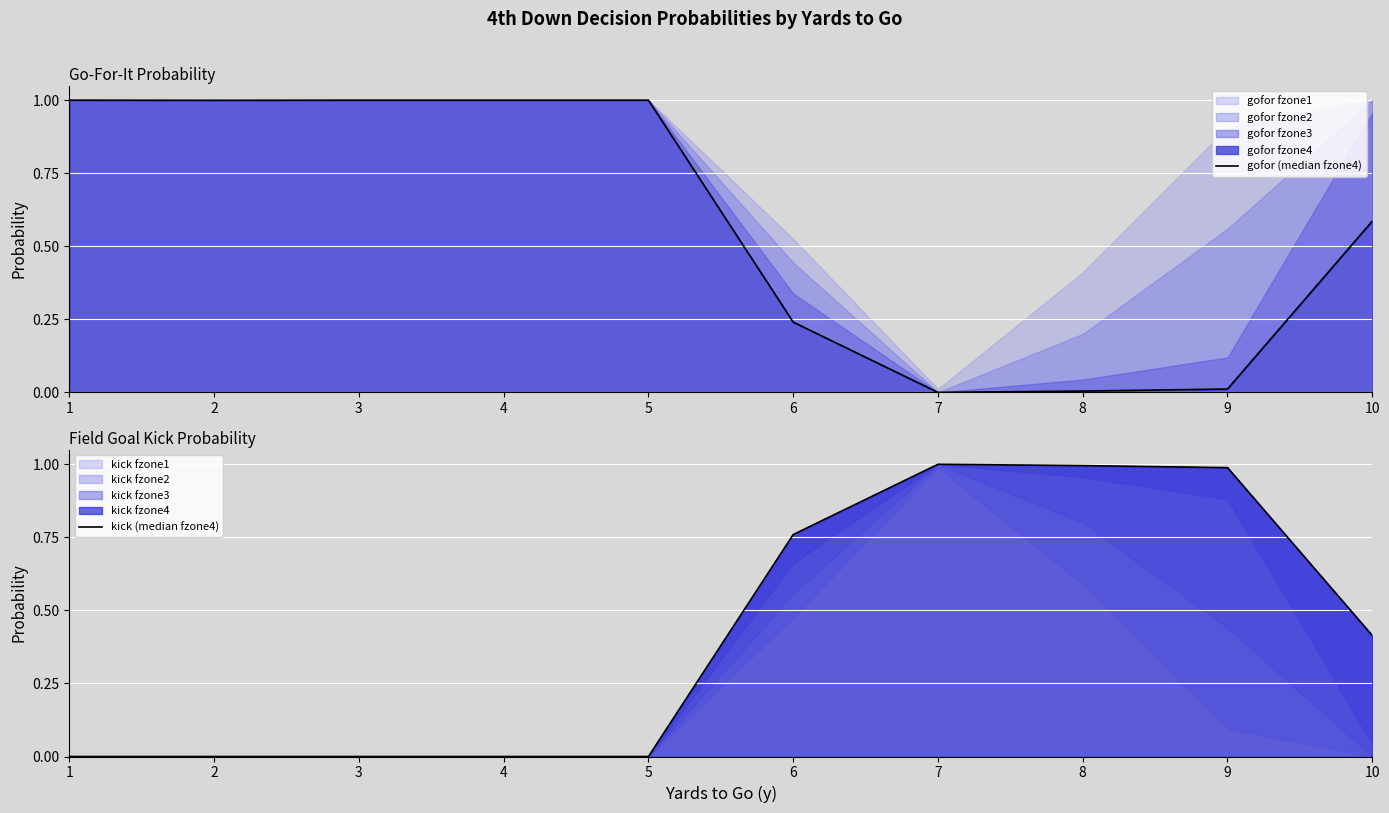

Which series ends up on top after the final intersection of gofor (median fzone4) and kick (median fzone4)?

gofor (median fzone4)